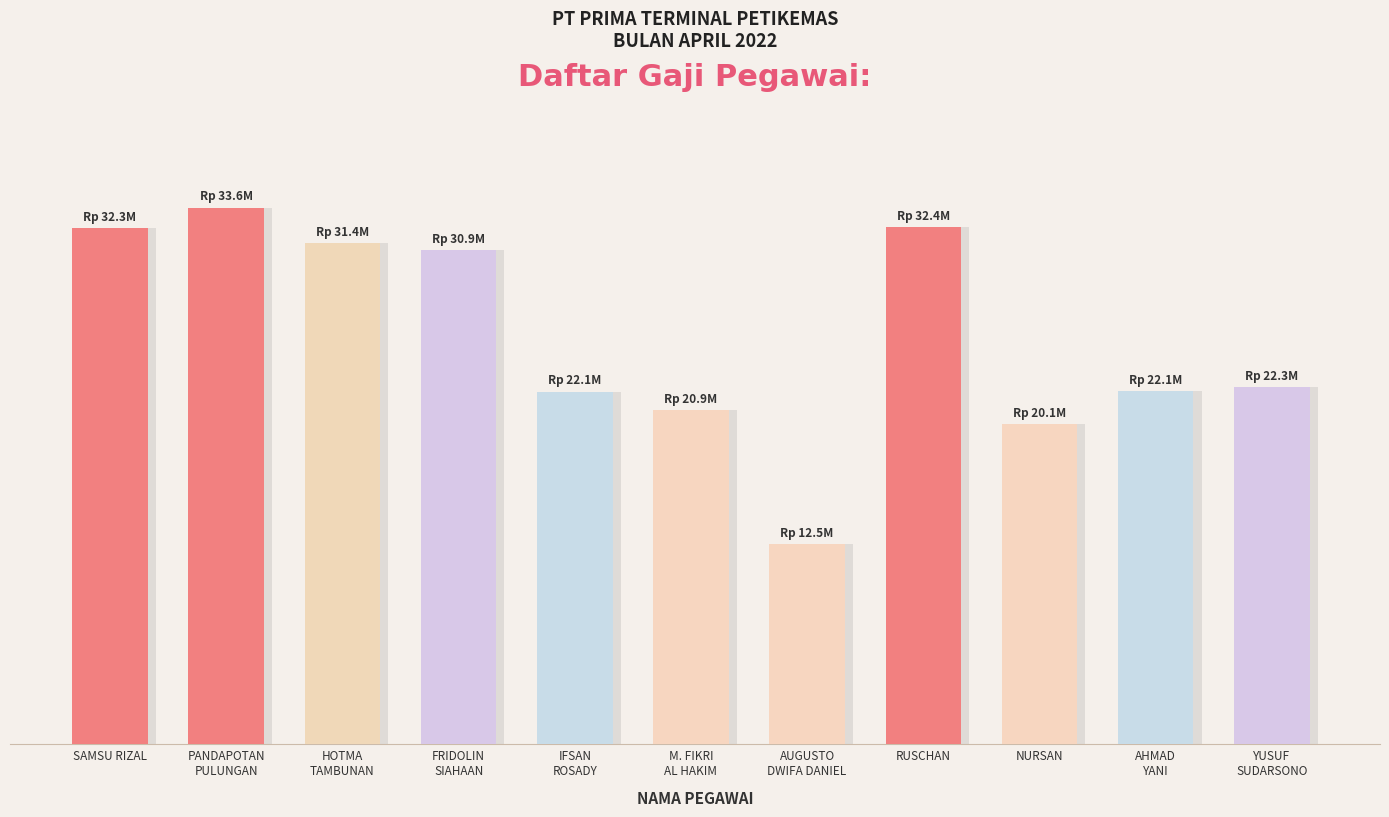

What is the difference between the maximum and second lowest values?

13537699